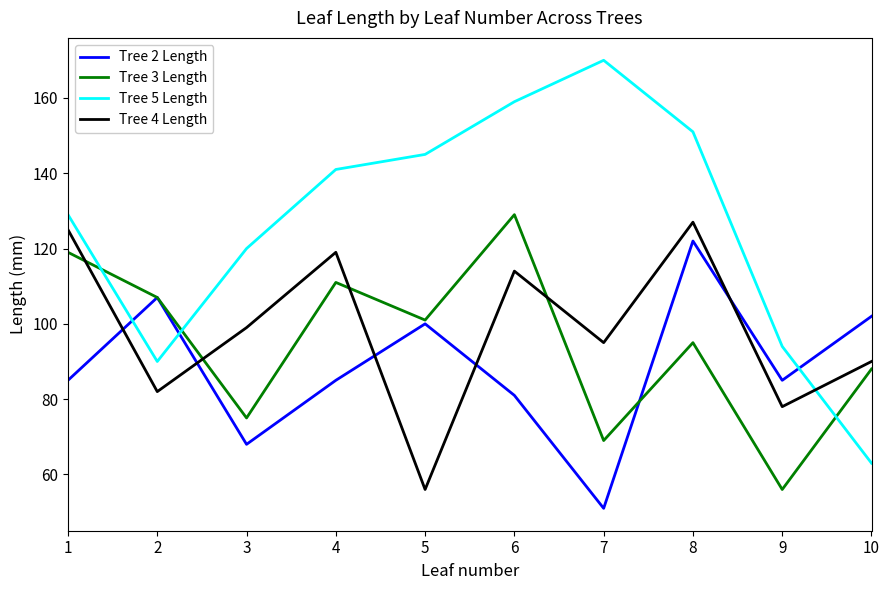

True or false: Tree 5 Length and Tree 2 Length cross at least once.

True